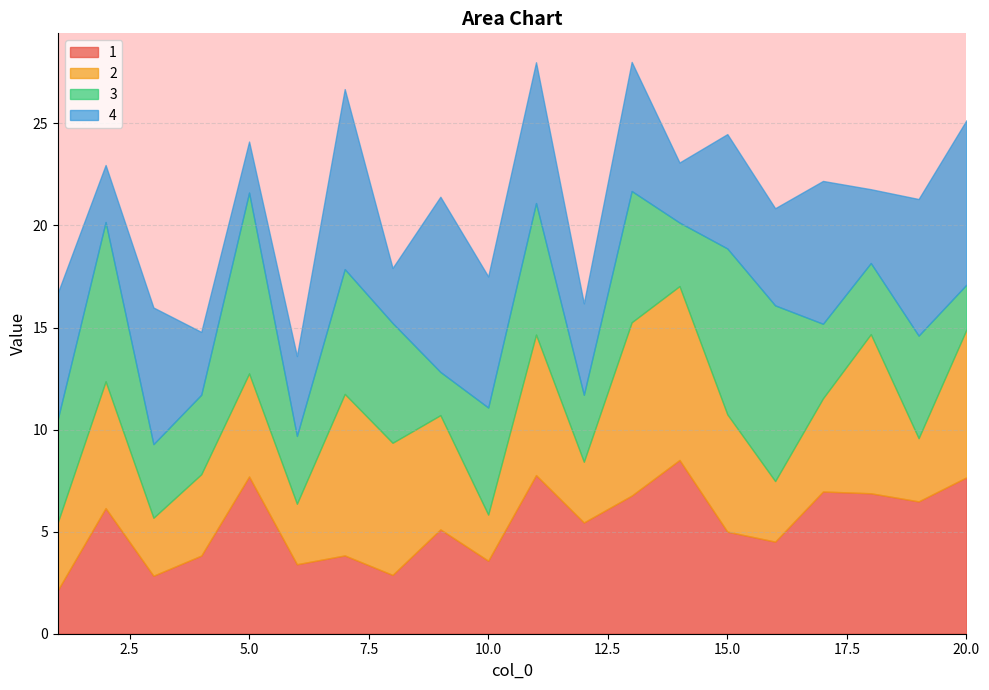

How many lines are shown in the chart?

4